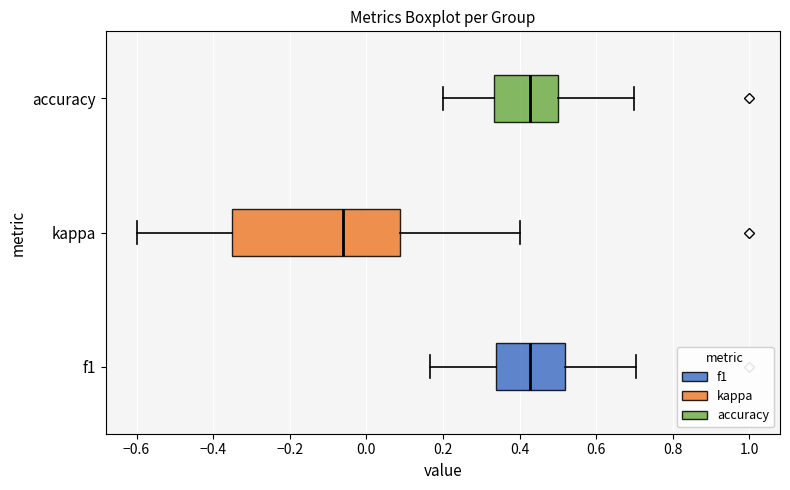

Reading bottom to top, transcribe this box plot: for each box, give where its median line is, the range the box spans, and where its two whiskers end, as read against the x-axis. The values are not printed on the chart, so give them approximately, as read against the axis.

f1: median 0.42, box 0.34 to 0.52, whiskers 0.16 to 0.70
kappa: median -0.06, box -0.34 to 0.08, whiskers -0.60 to 0.40
accuracy: median 0.42, box 0.34 to 0.50, whiskers 0.20 to 0.70